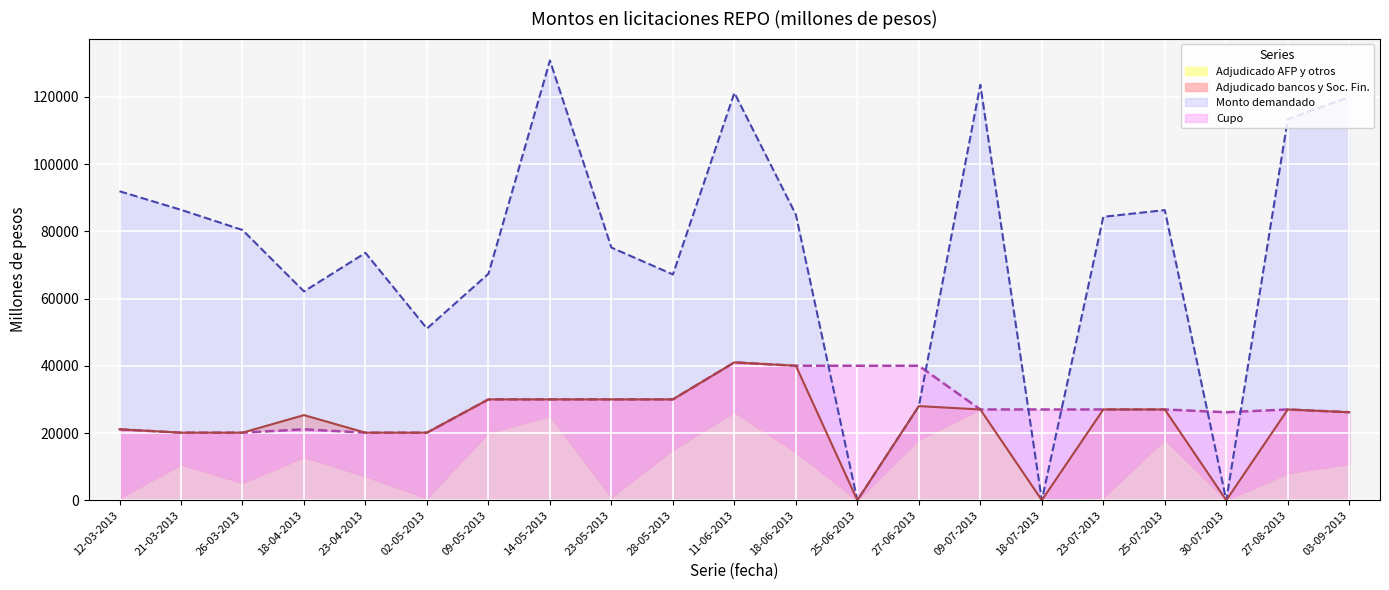

Between 21-03-2013 and 25-07-2013, which series saw the biggest shift?

Cupo